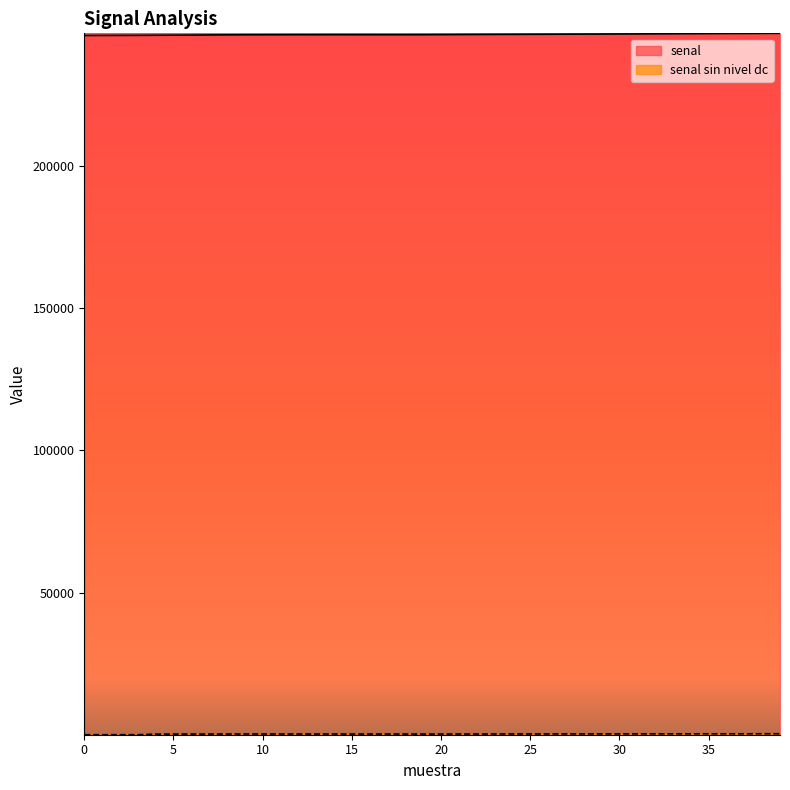

What is the difference between the senal values at 31 and 27?

88.0